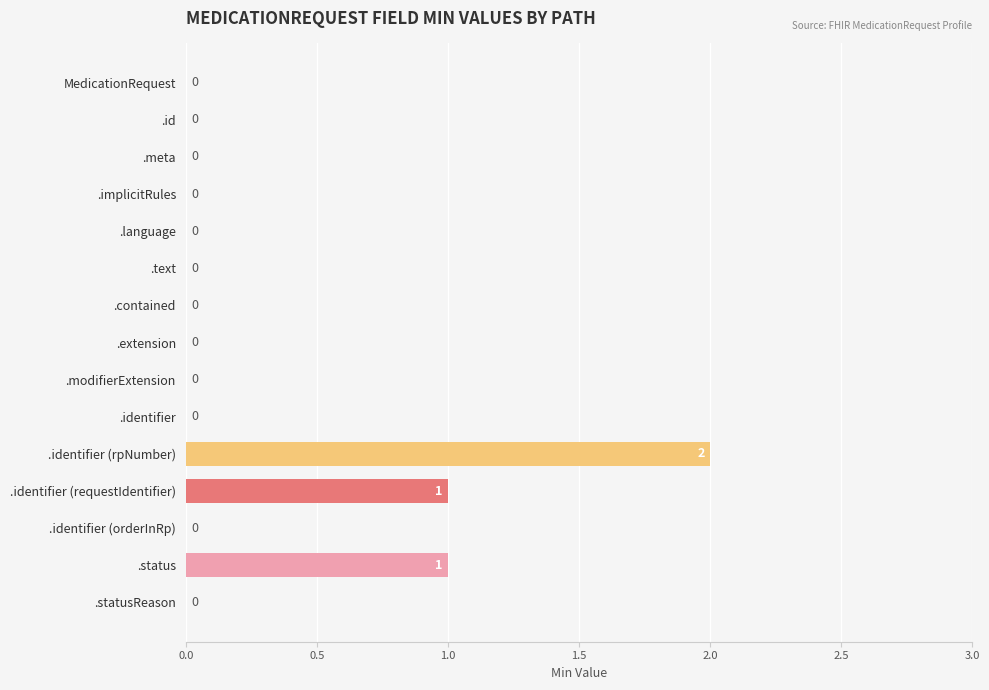

True or false: the data shows -1 at .id.

False